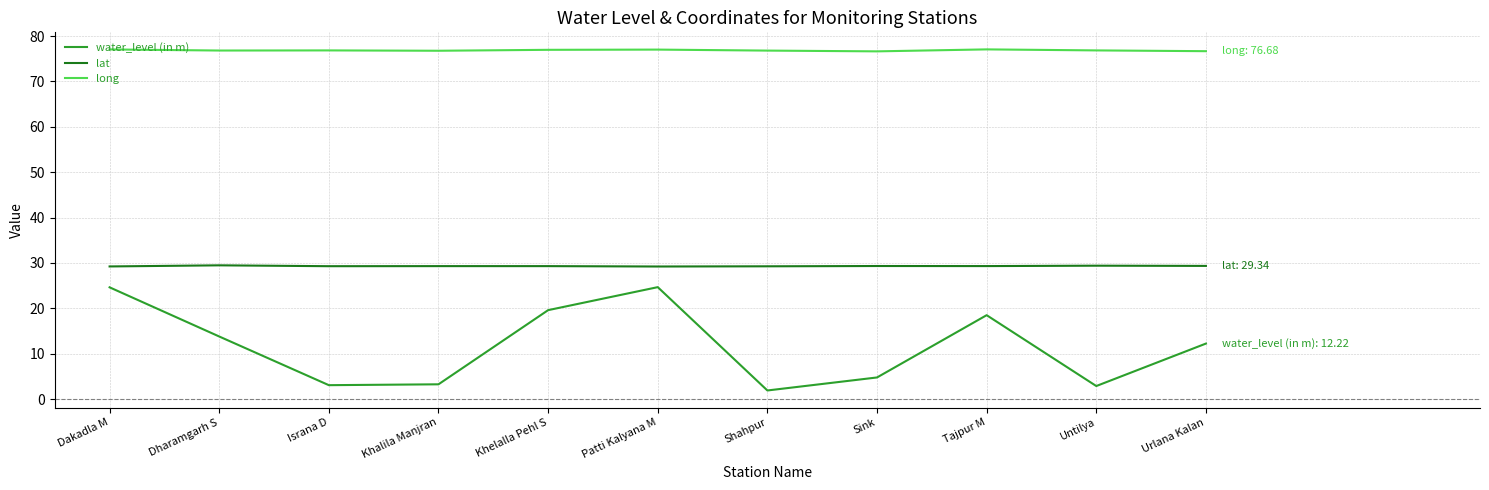

Where does the water_level (in m) series first go above 12?

Dakadla M